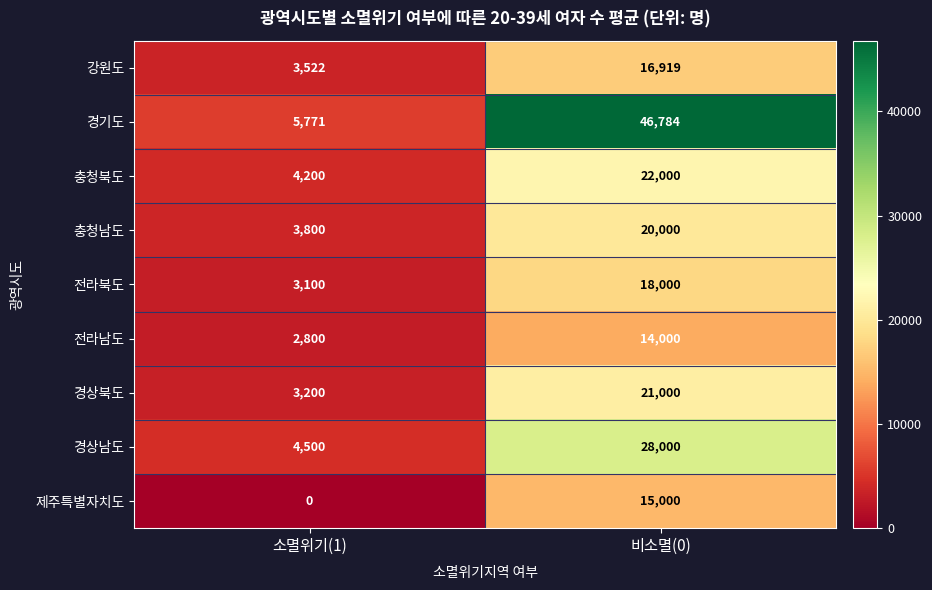

Count the number of data series in this chart.

9